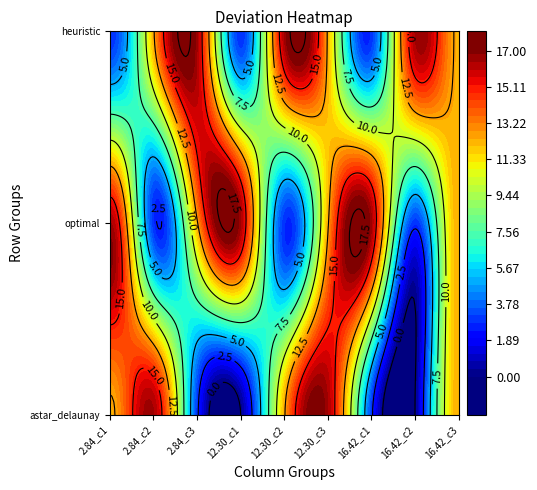

What is the total value across all series at 5?

41.0